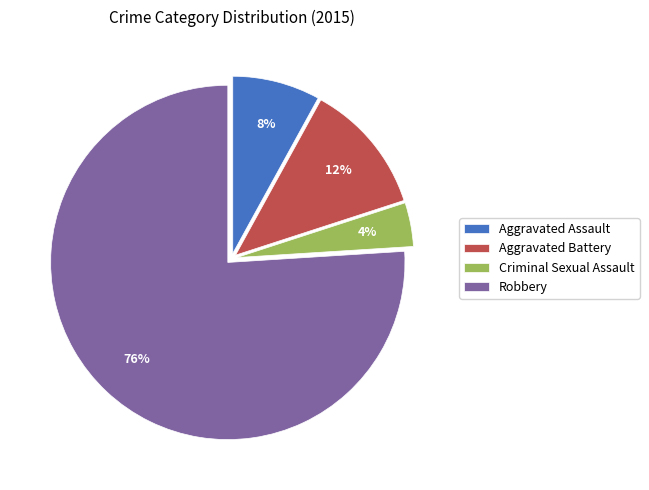

To the nearest percent, what is the difference between the Criminal Sexual Assault and Aggravated Battery slice percentages?

8%